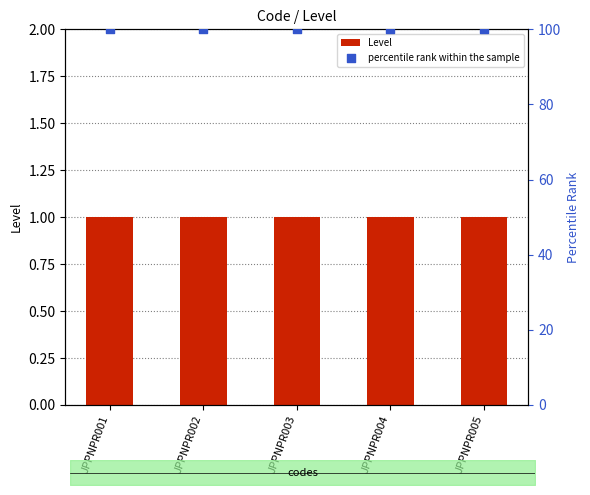

Which series contains the highest Y value?

percentile rank within the sample